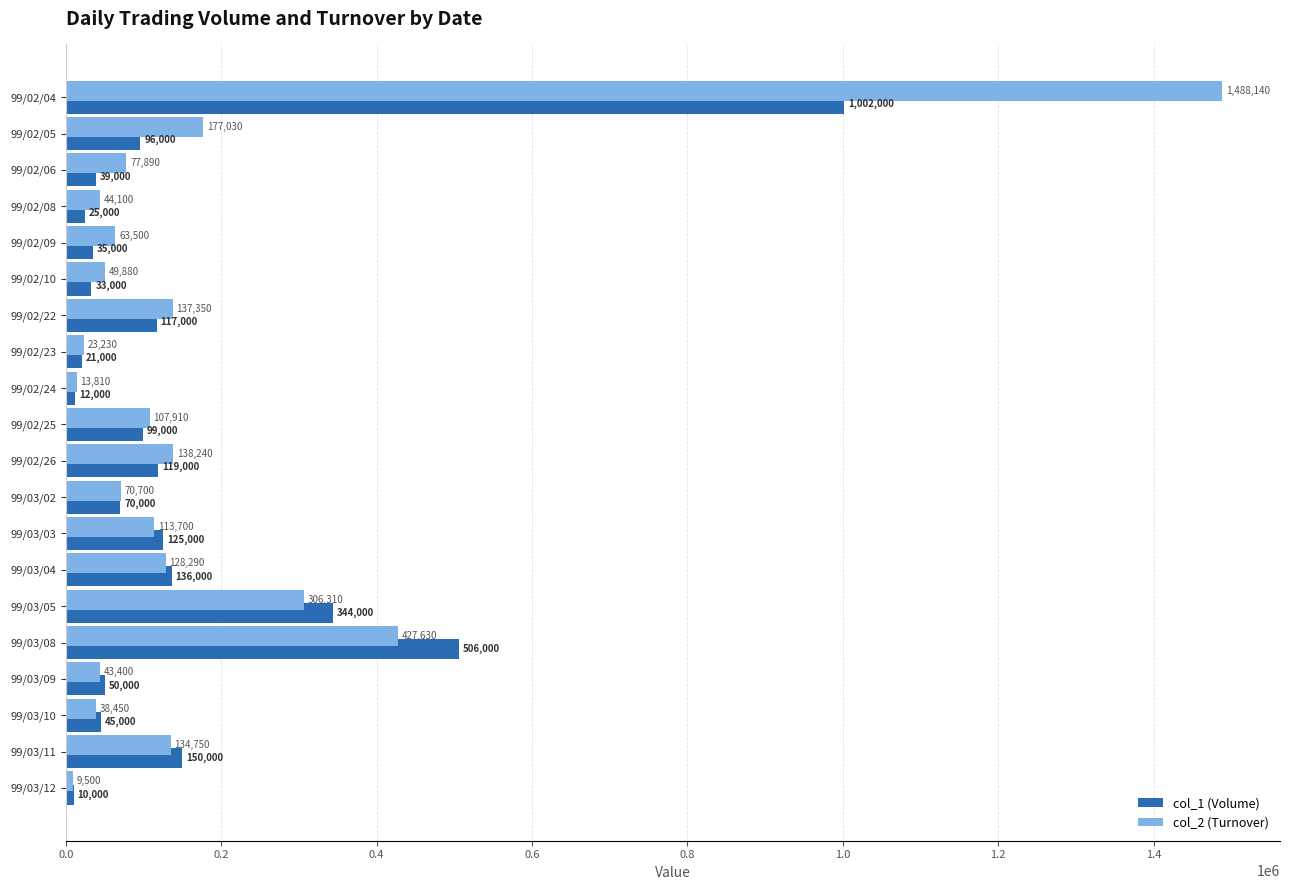

What is the difference between the second highest and second lowest values in the col_1 (Volume) series?

494000